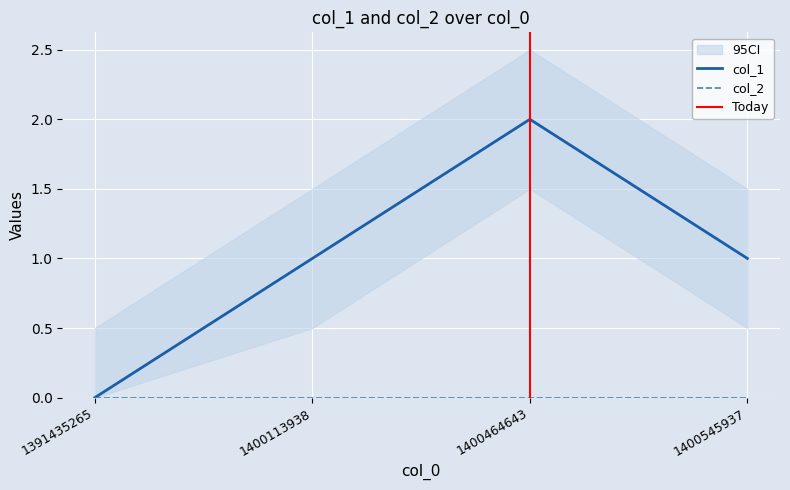

What is the difference between the second highest and minimum values?

1